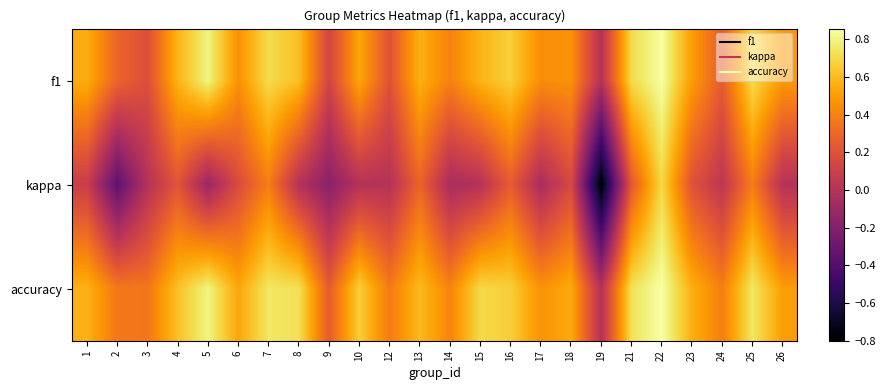

Reading left to right, what are all the values shown in this chart?

f1: 1=0.6	2=0.3	3=0.2	4=0.6	5=0.8	6=0.5	7=0.7	8=0.6	9=0.1	10=0.5	12=0.2	13=0.6	14=0.4	15=0.6	16=0.7	17=0.4	18=0.5	19=0.0	21=0.7	22=0.9	23=0.5	24=0.3	25=0.7	26=0.5
kappa: 1=0.1	2=-0.4	3=0.0	4=0.2	5=-0.1	6=0.2	7=0.4	8=0.0	9=-0.2	10=0.0	12=0.0	13=0.3	14=-0.0	15=0.0	16=0.2	17=-0.0	18=0.2	19=-0.8	21=0.2	22=0.7	23=0.2	24=0.0	25=0.4	26=0.0
accuracy: 1=0.6	2=0.4	3=0.4	4=0.6	5=0.8	6=0.5	7=0.8	8=0.7	9=0.2	10=0.7	12=0.4	13=0.6	14=0.4	15=0.7	16=0.7	17=0.5	18=0.5	19=0.0	21=0.7	22=0.9	23=0.6	24=0.4	25=0.8	26=0.5